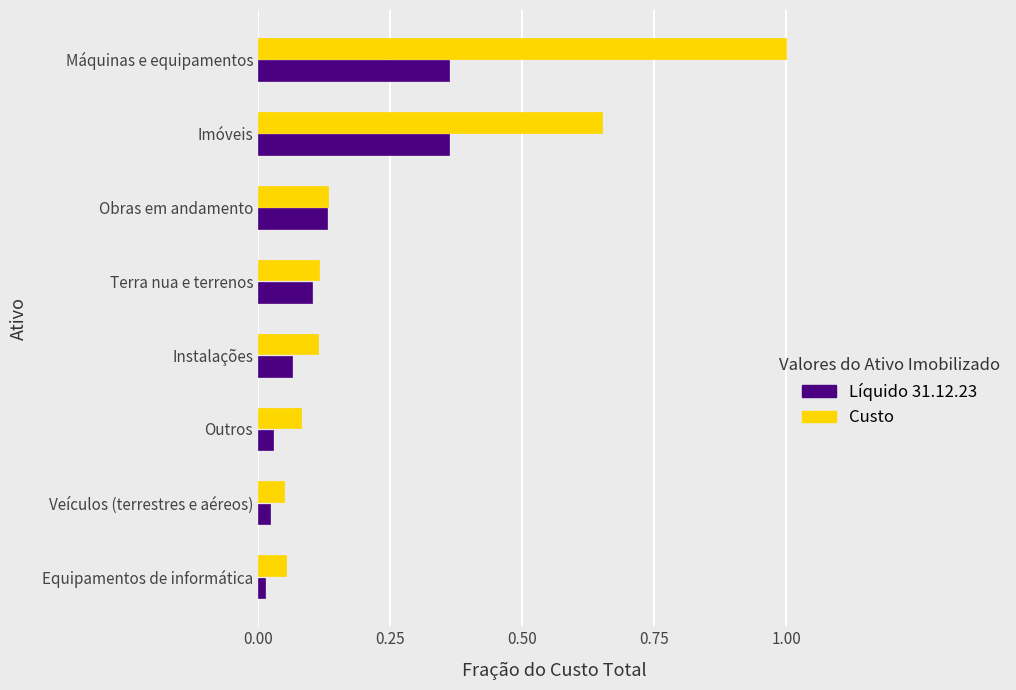

Which series has the largest range (max minus min)?

Custo